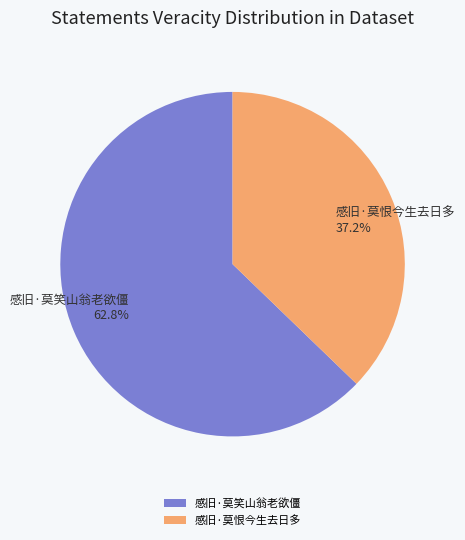

What is the ratio of the value at 感旧·莫笑山翁老欲僵 to the value at 感旧·莫恨今生去日多?

1.7